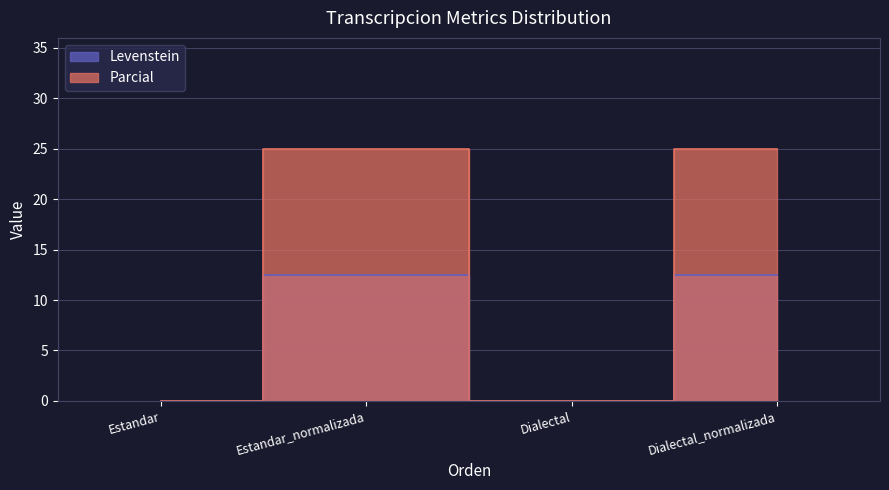

True or false: Parcial and Levenstein cross at least once.

False